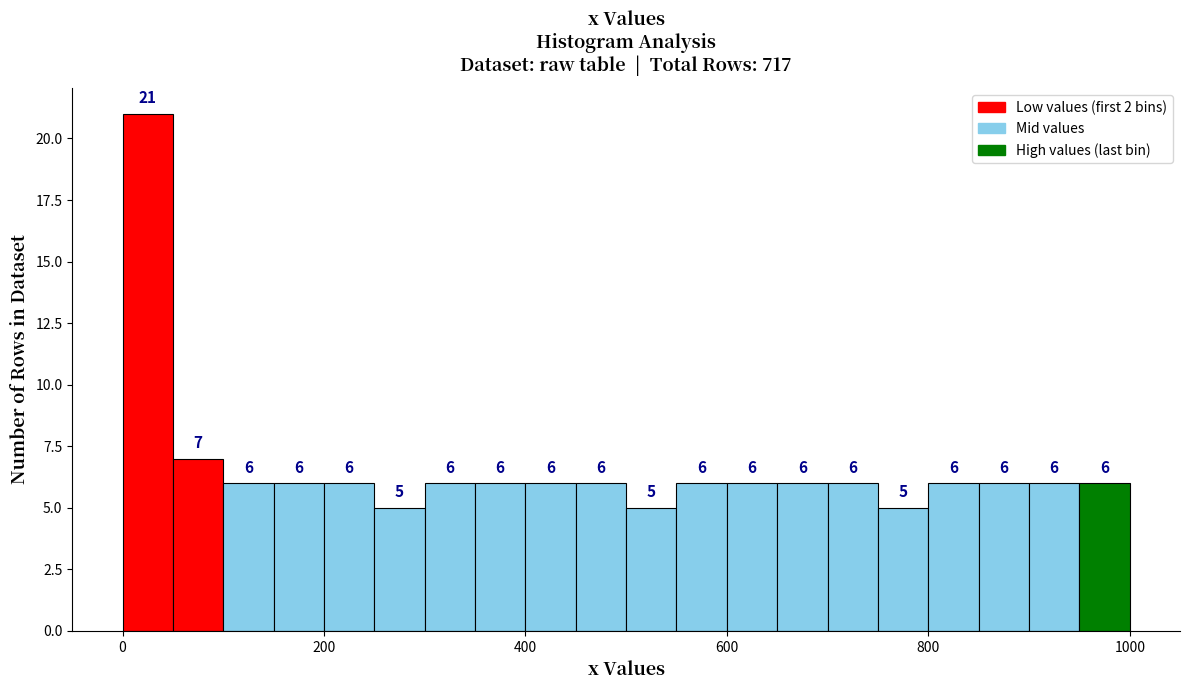

Around what value on the x-axis is the tallest bar? Give the approximate position of its centre, as read against the axis.

20